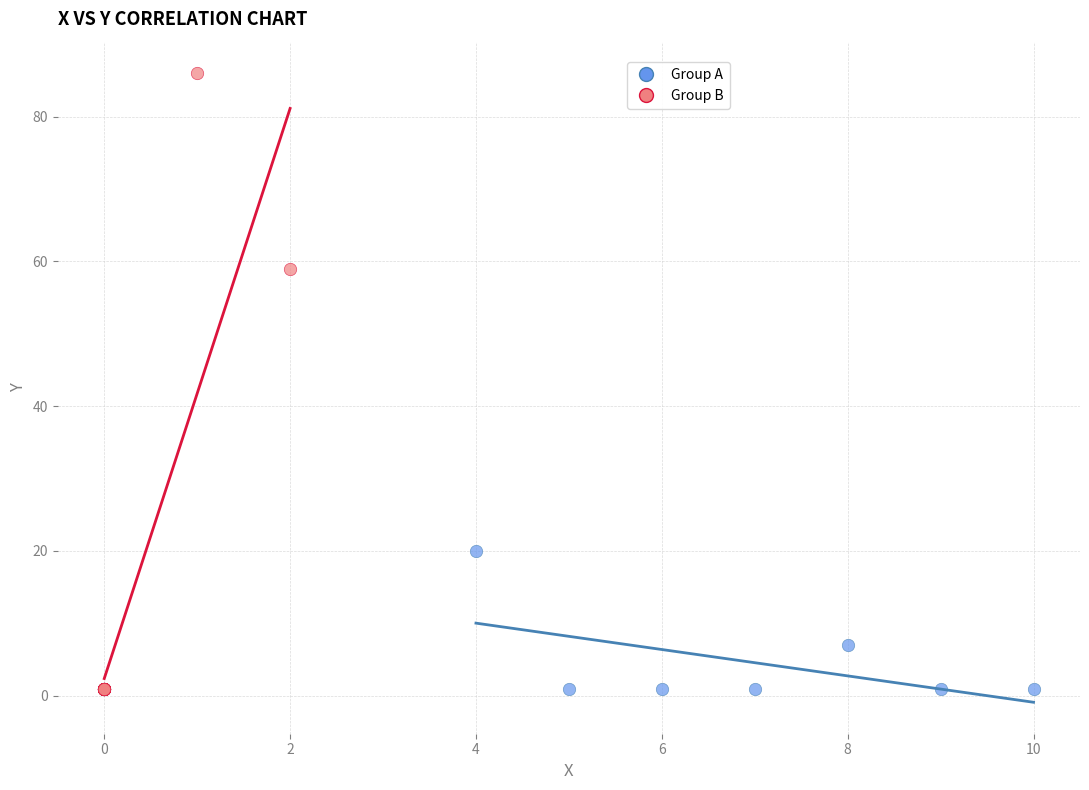

Which series has the widest spread of Y values?

Group B